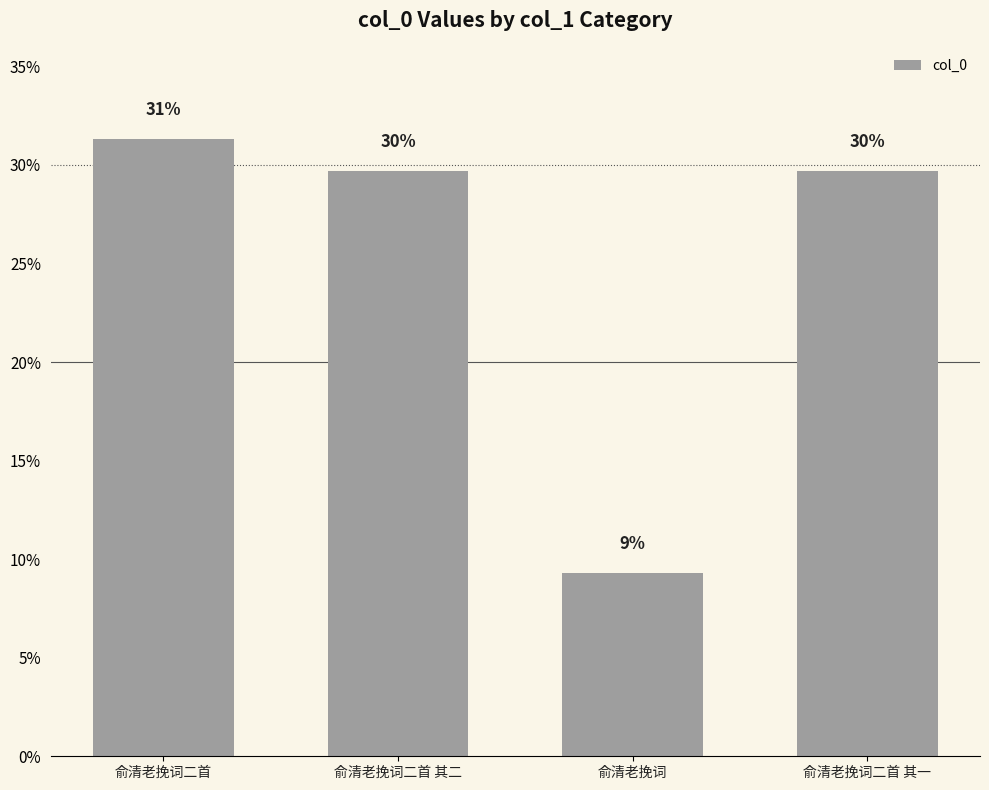

Are the bars horizontal?

No